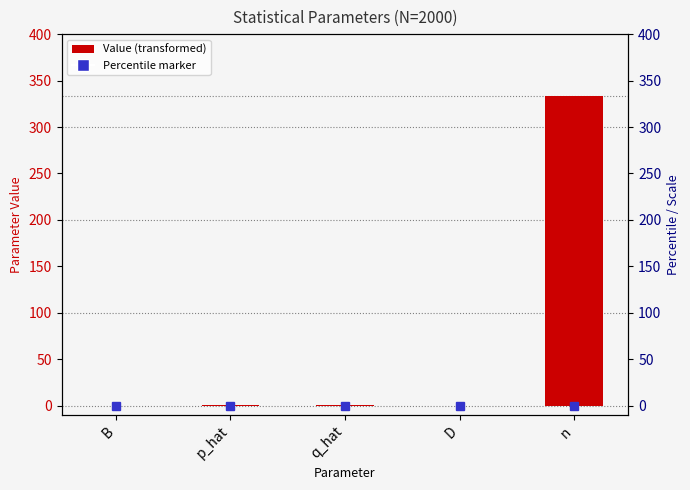

Reading left to right, list all the values displayed in this chart.

0.1	0.5	0.5	0.0	333.5